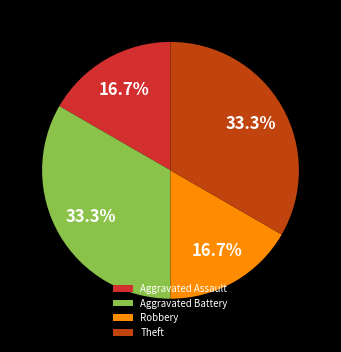

To the nearest percent, what is the difference between the Robbery and Theft slice percentages?

17%